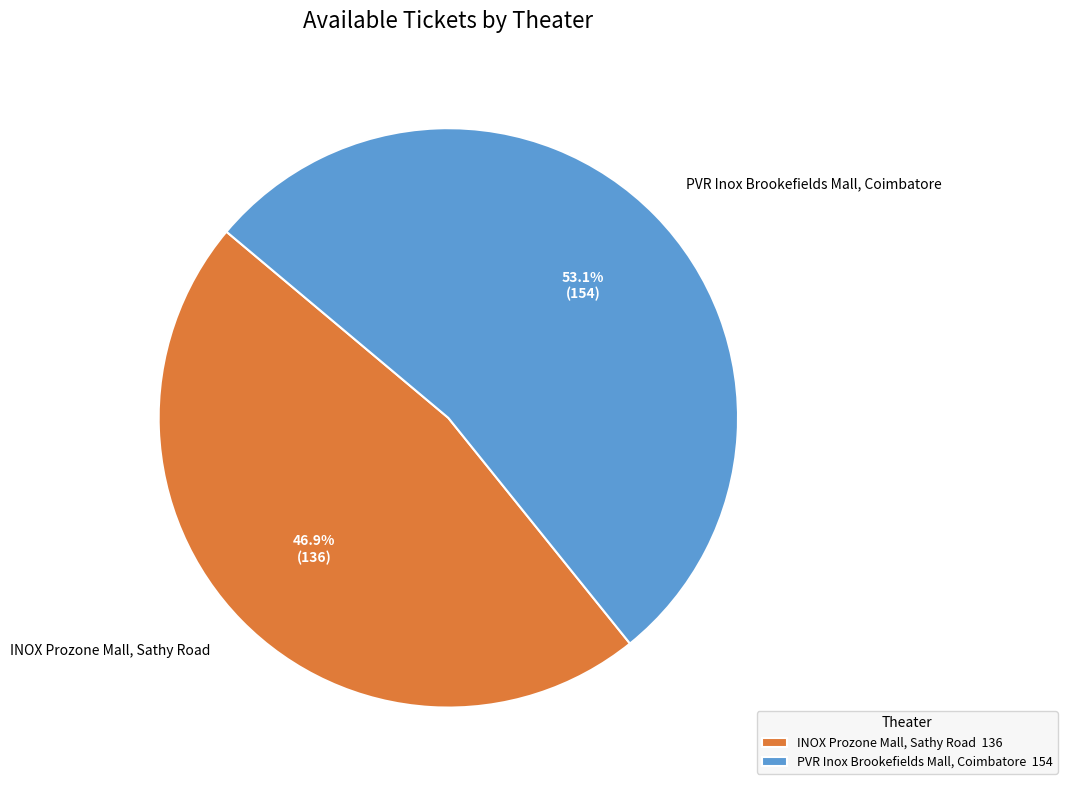

How much of the chart is everything except INOX Prozone Mall, Sathy Road?

53.1%